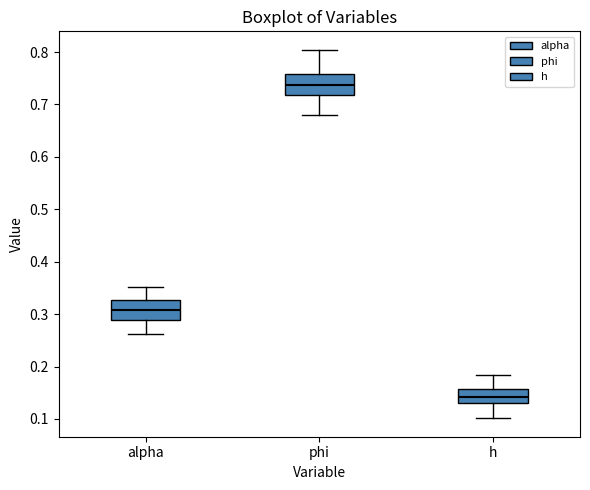

Where does the median line of the box for h sit on the y-axis? The values are not printed on the chart, so give them approximately, as read against the axis.

0.14